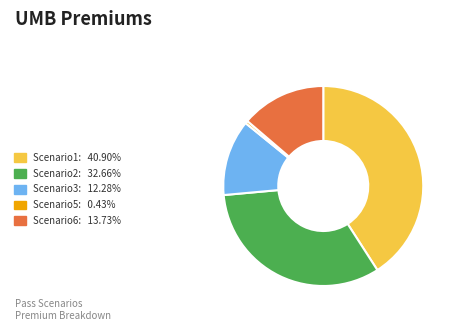

Is the sum of Scenario5: 0.43% and Scenario6: 13.73% greater than half?

No